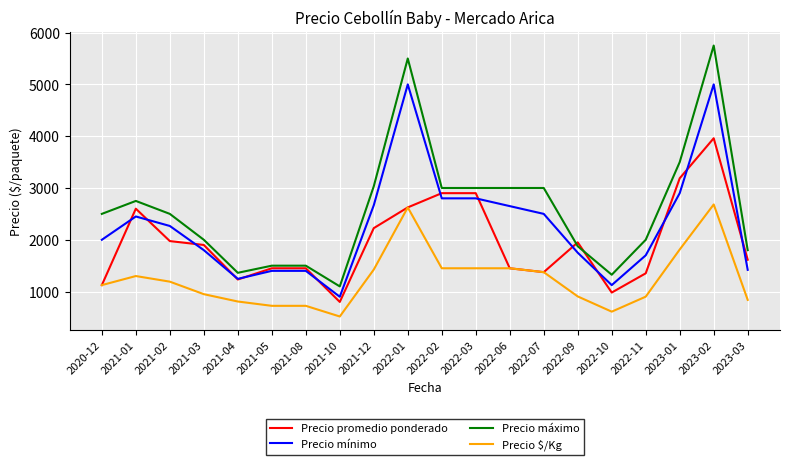

Which category has the highest value across all series?

2023-02